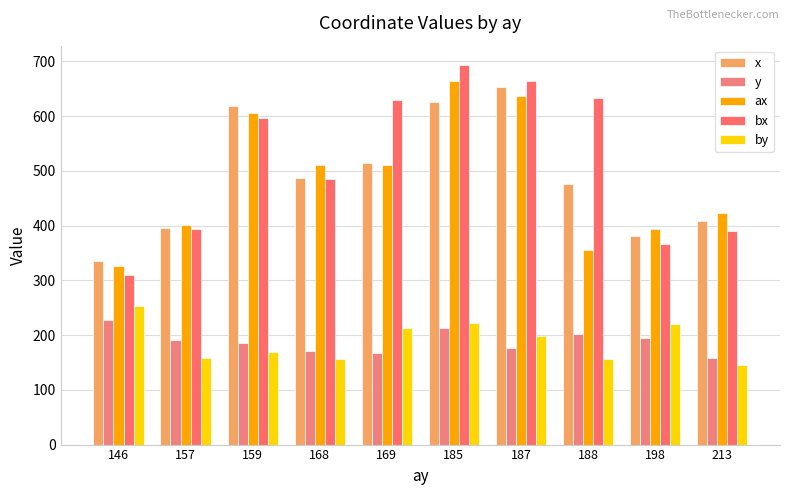

Which series has the widest spread of values?

bx